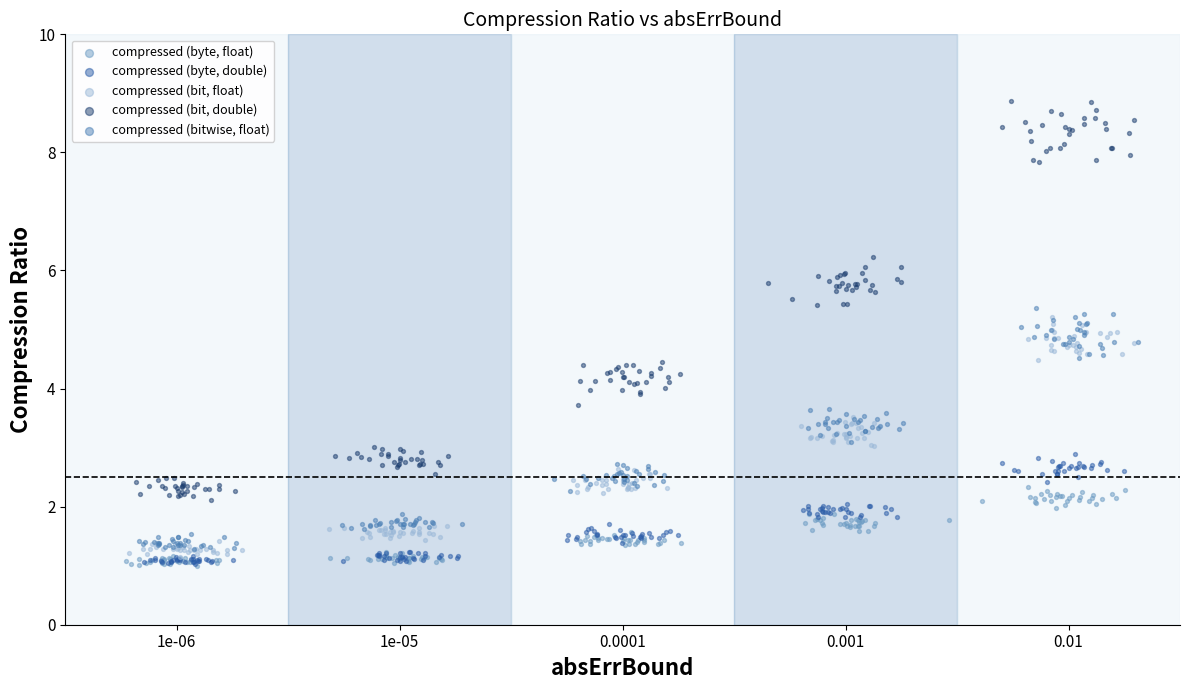

What are all the series names shown in the legend?

compressed (byte, float), compressed (byte, double), compressed (bit, float), compressed (bit, double), compressed (bitwise, float)